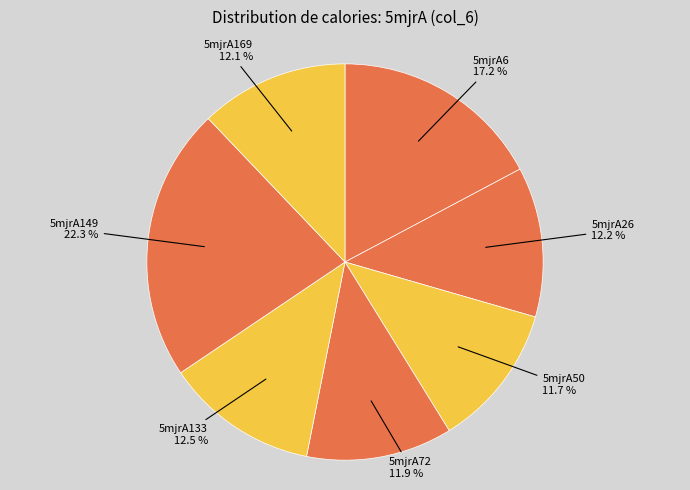

To the nearest percent, what is the average slice percentage?

14%